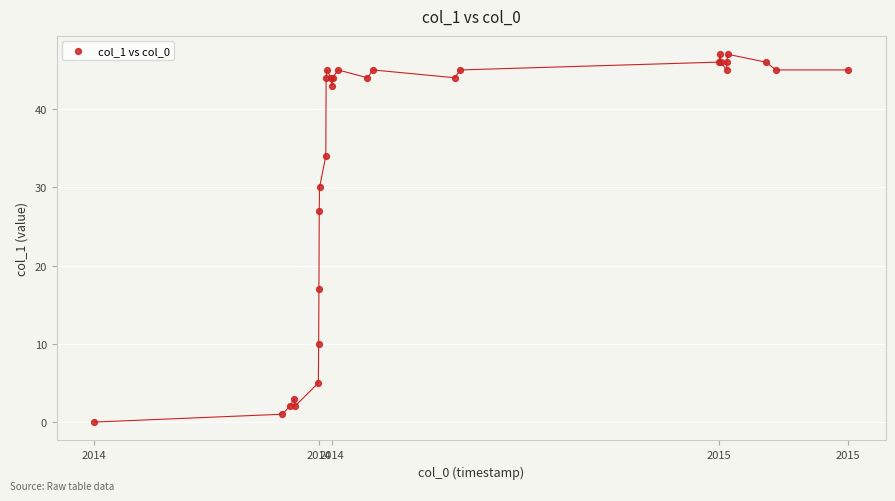

What Y value in the scatter plot is closest to 23?

27